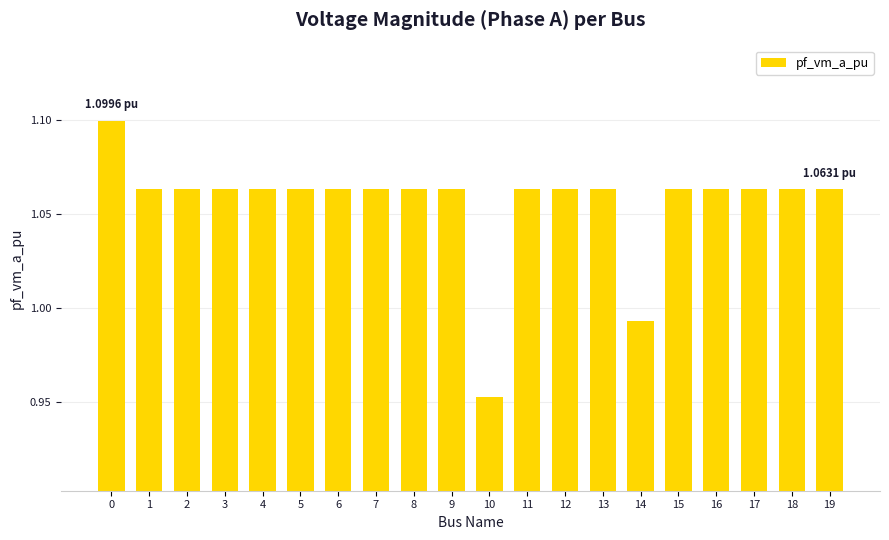

What is the change in value from 2 to 10?

-0.1